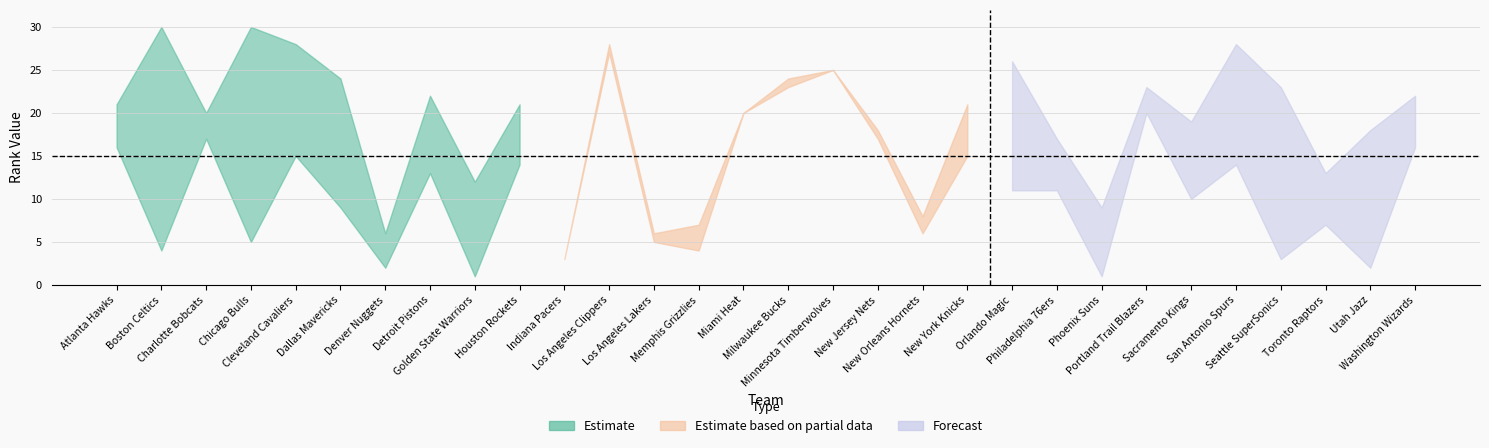

What is the highest value of the FGA_RANK series?

30